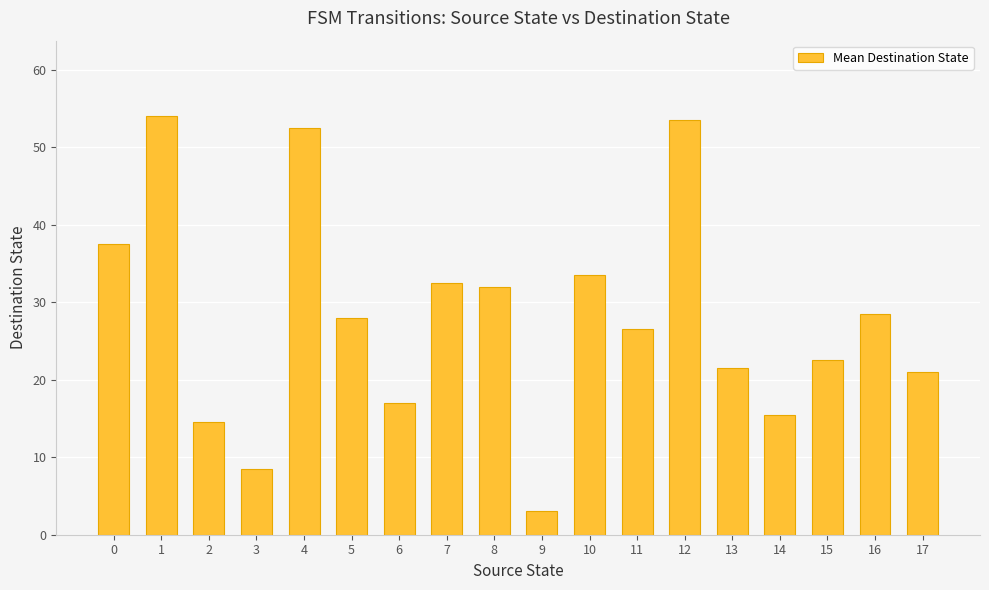

What is the change in value from 9 to 14?

+12.5